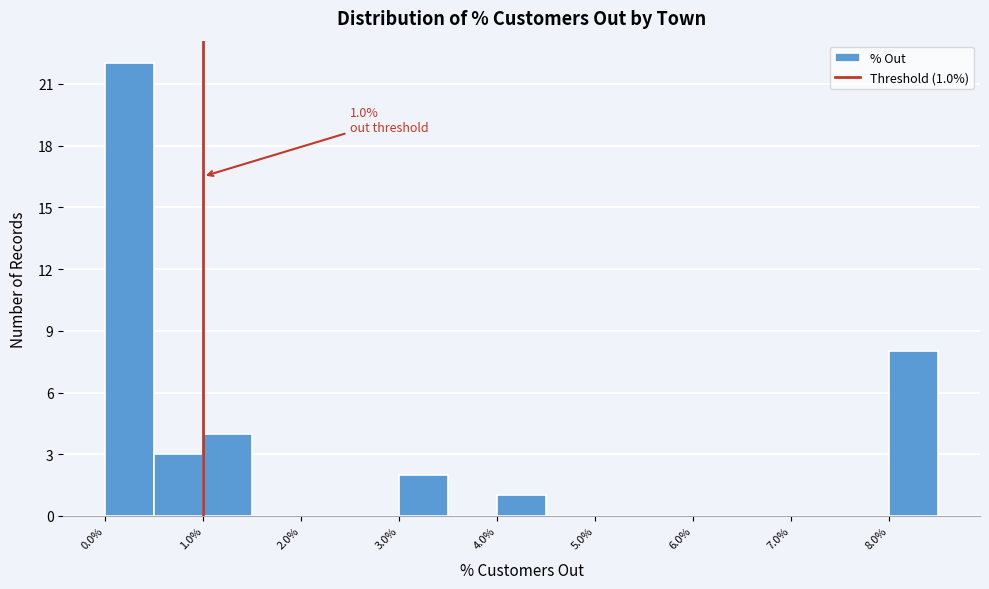

Over which range of the x-axis is the bar tallest?

0.0 to 0.5